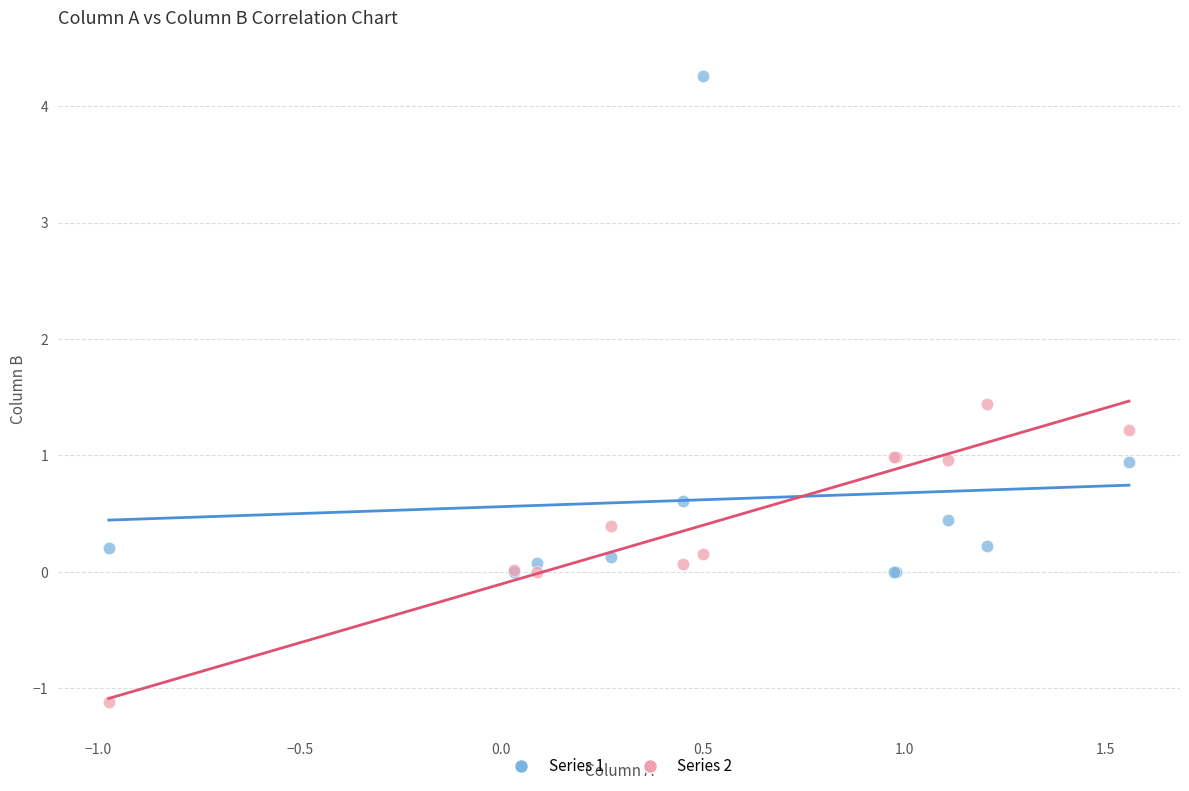

Which series contains the highest Y value?

Series 1